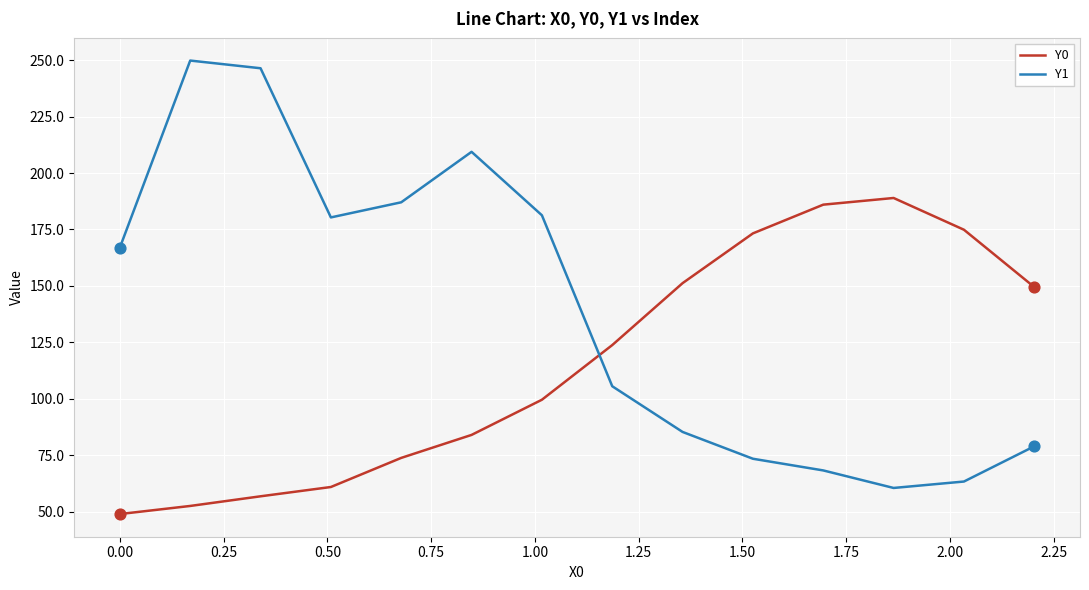

Which series has the largest total across all categories?

Y1